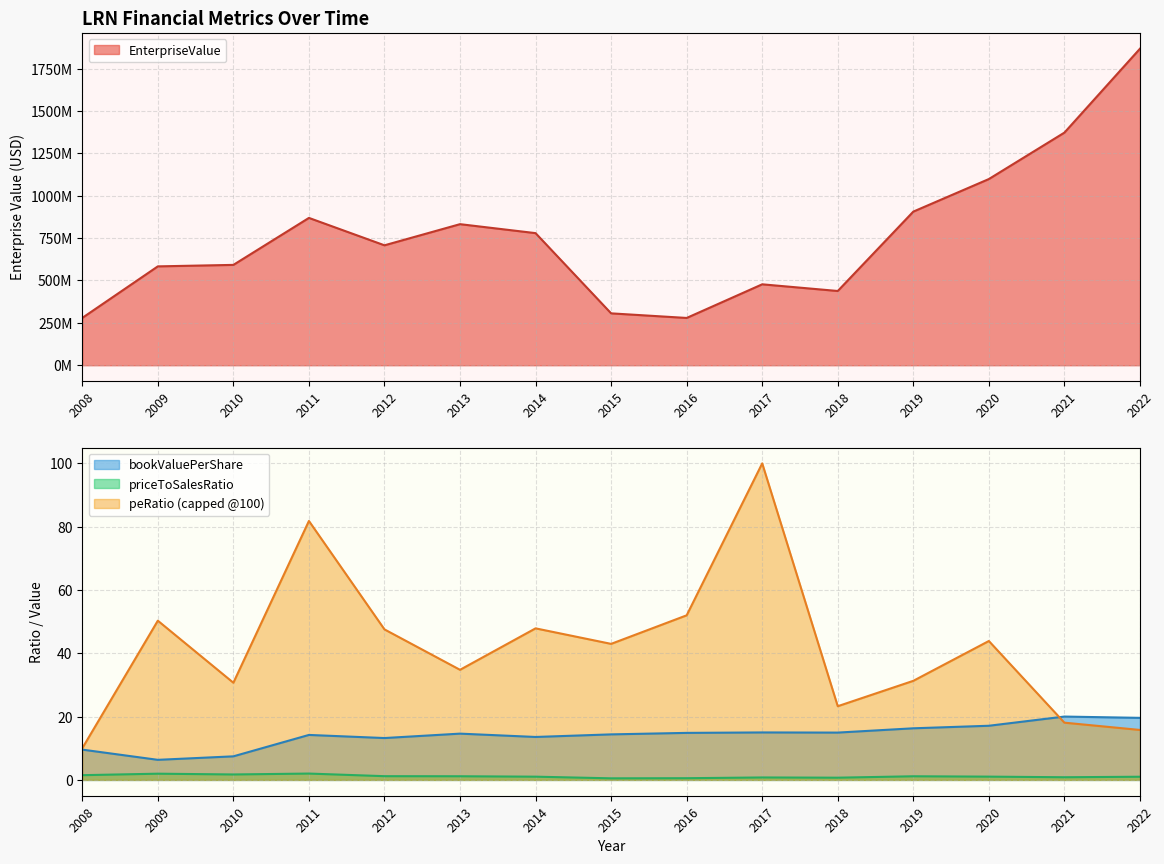

What is the sum of all priceToSalesRatio values?

17.1